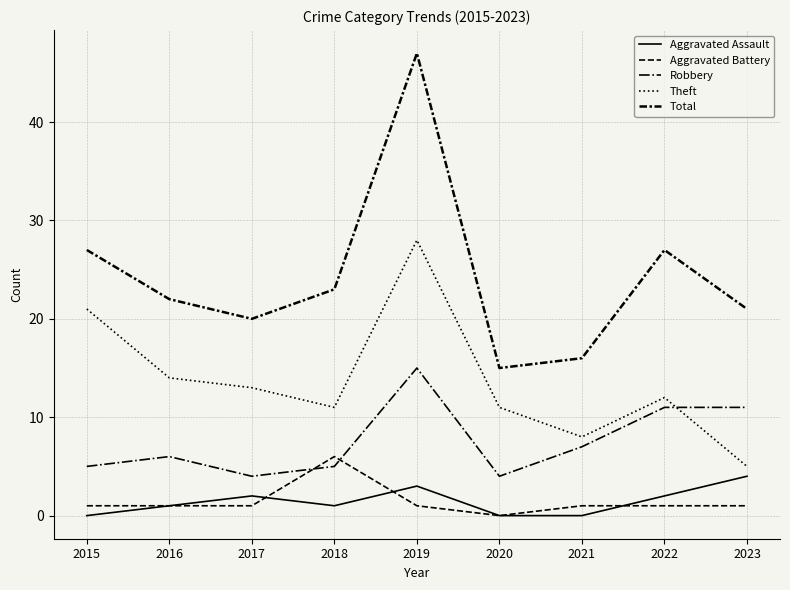

What is the approximate value of Robbery at 2019, to the nearest 10?

20